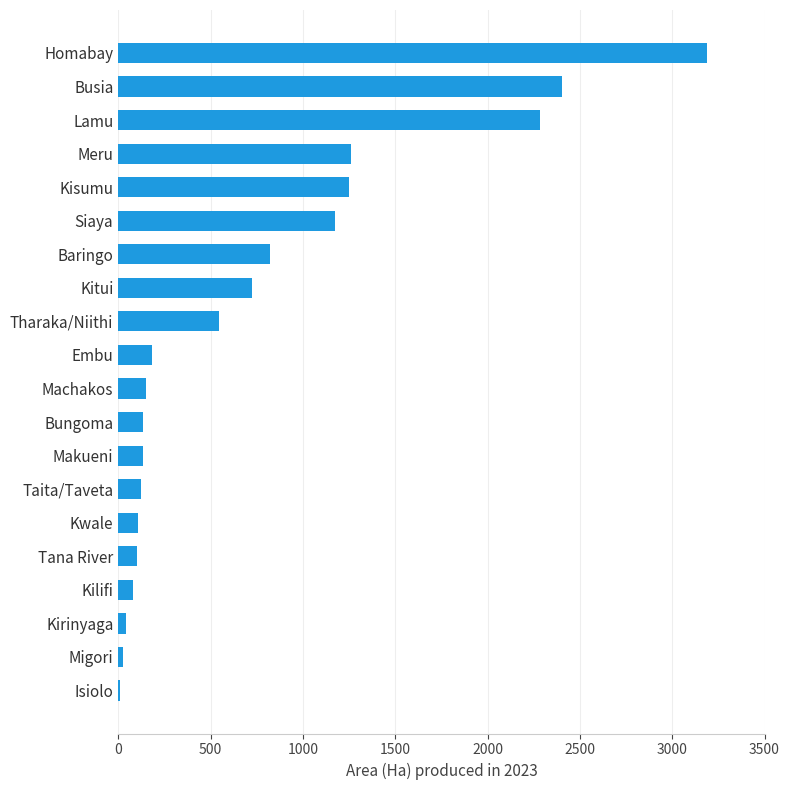

Between Tharaka/Niithi and Siaya, which is larger?

Siaya